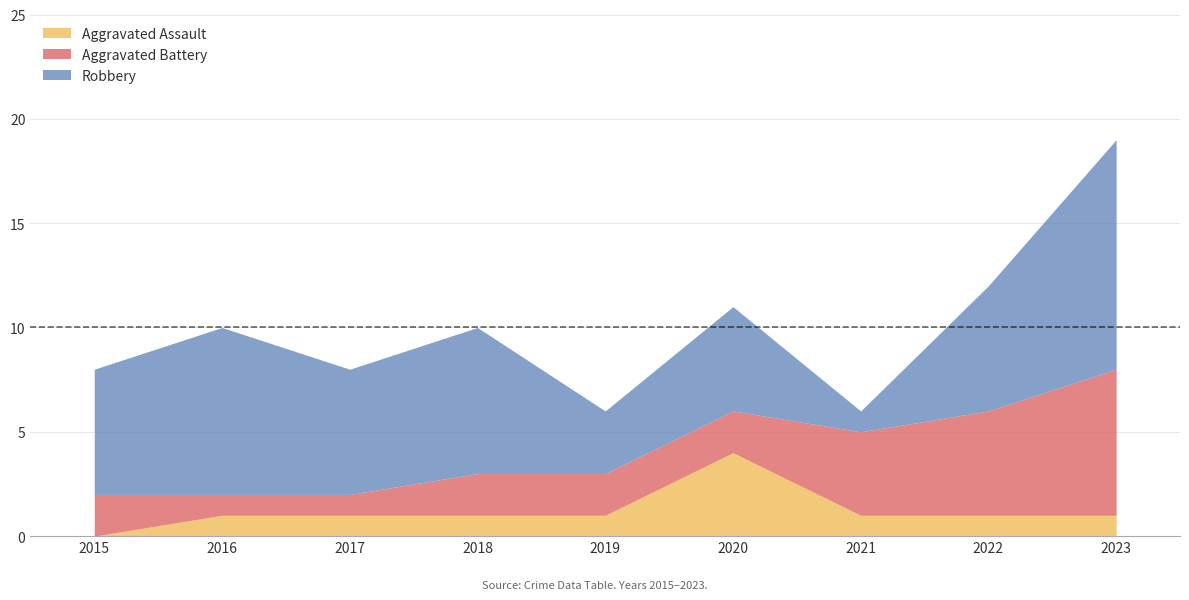

How many lines are shown in the chart?

3